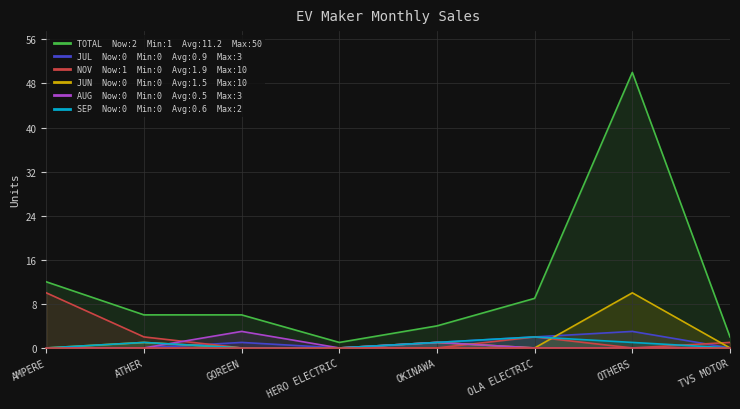

How many values in NOV are above zero?

4